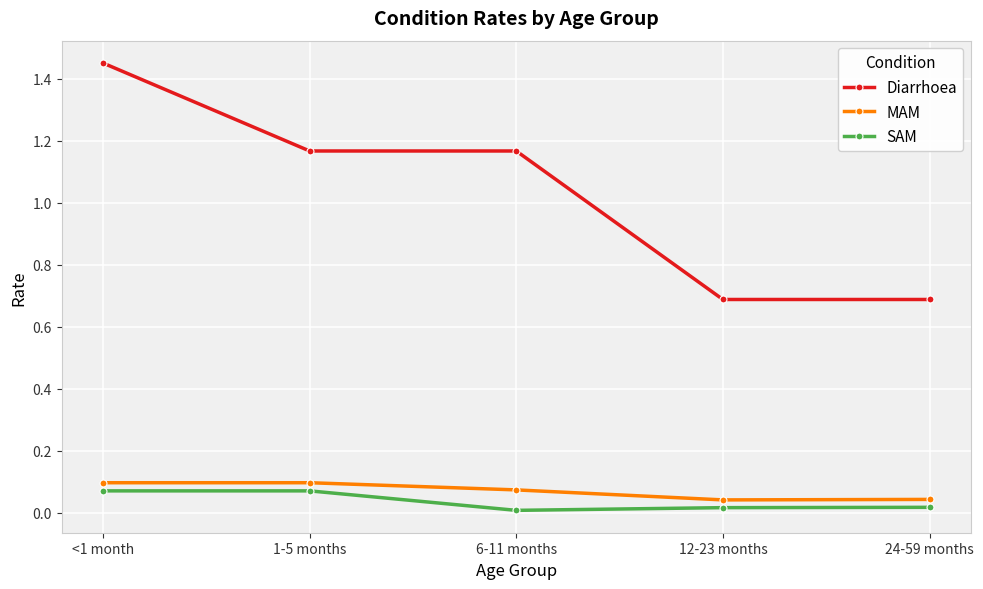

At which label does Diarrhoea first exceed 1?

<1 month